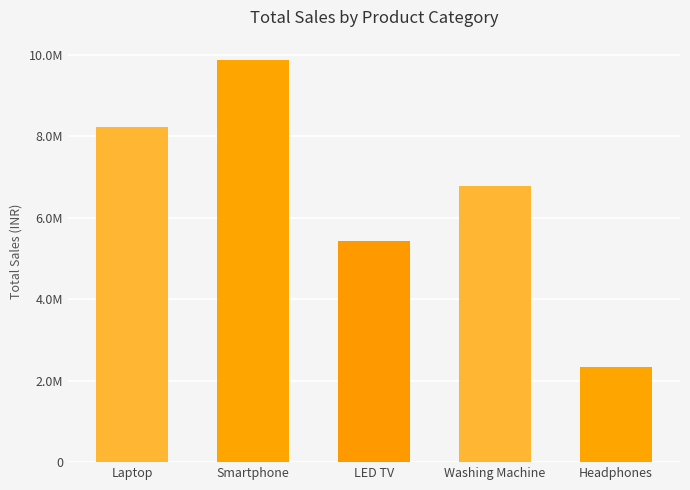

Are the bars grouped side by side (vs. stacked)?

No